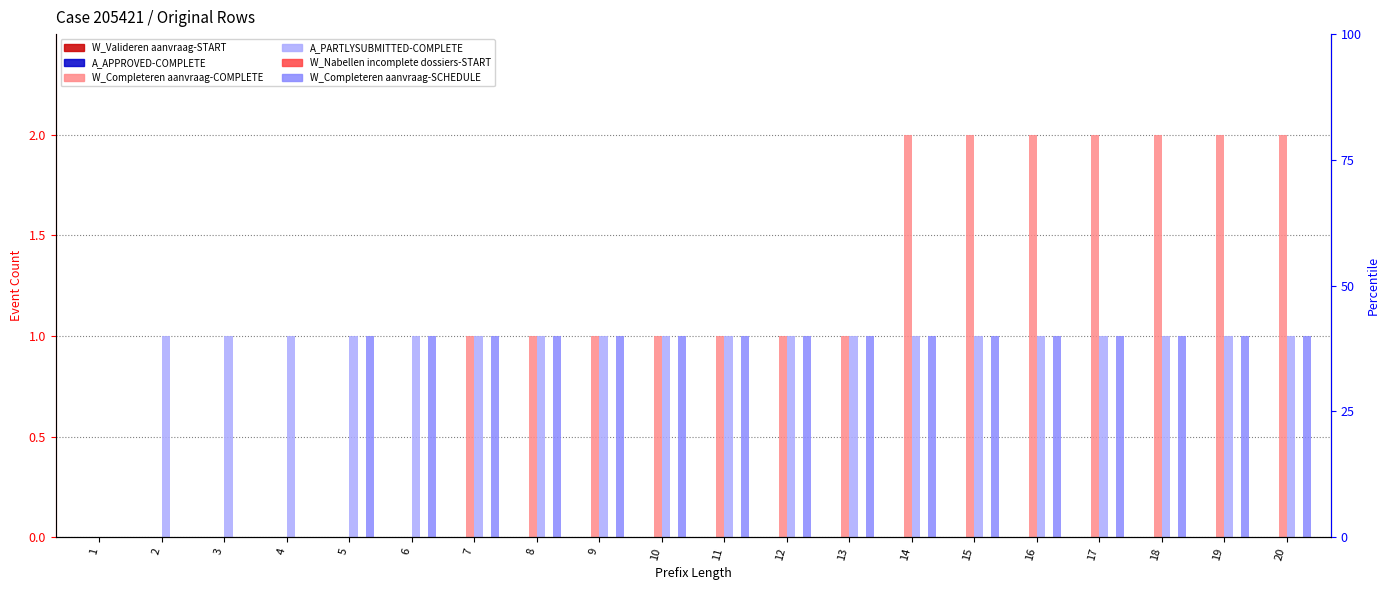

Does the chart contain stacked bars?

No